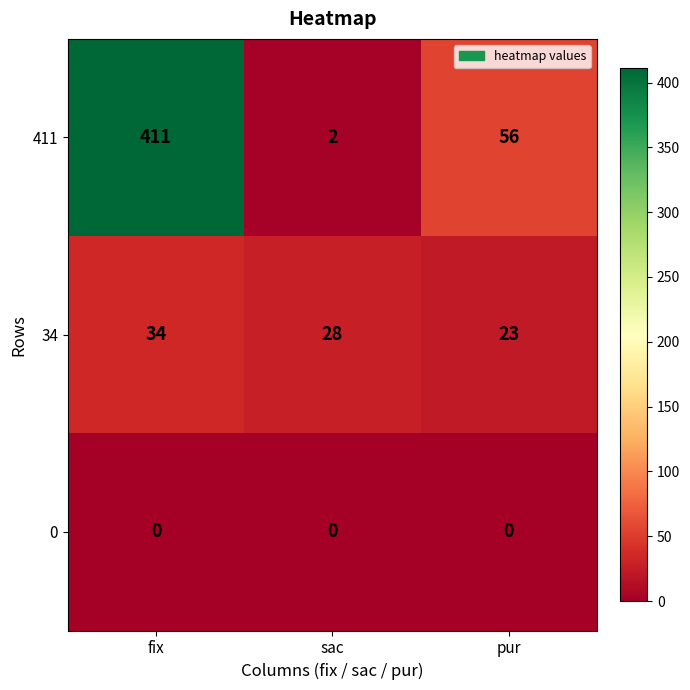

What is the sum of the 34 values at fix and pur?

57